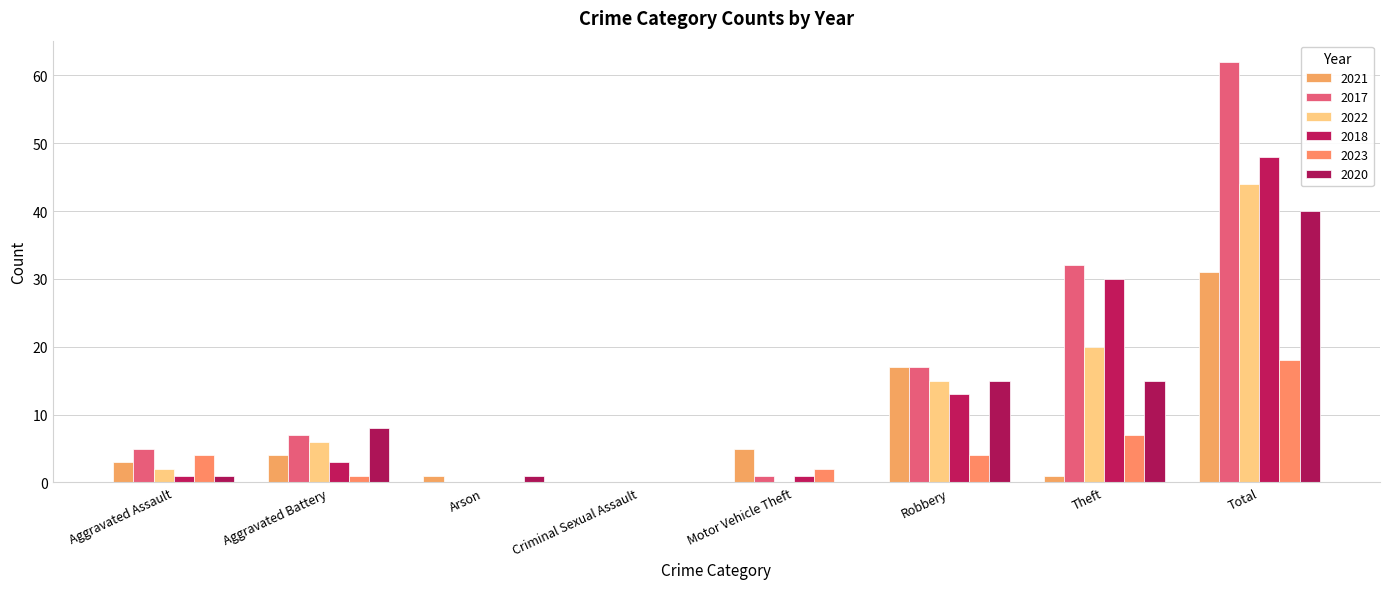

Which series changed the most between Aggravated Battery and Motor Vehicle Theft?

2020